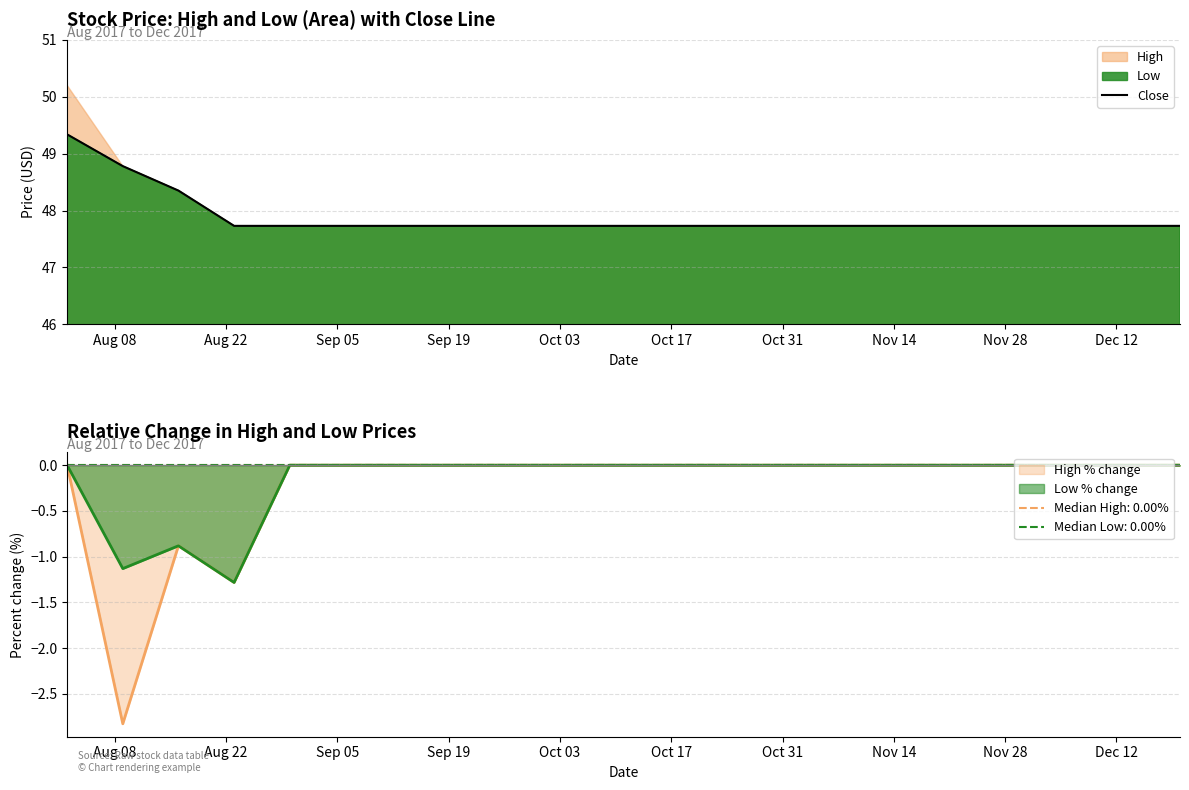

How many lines are shown in the chart?

1